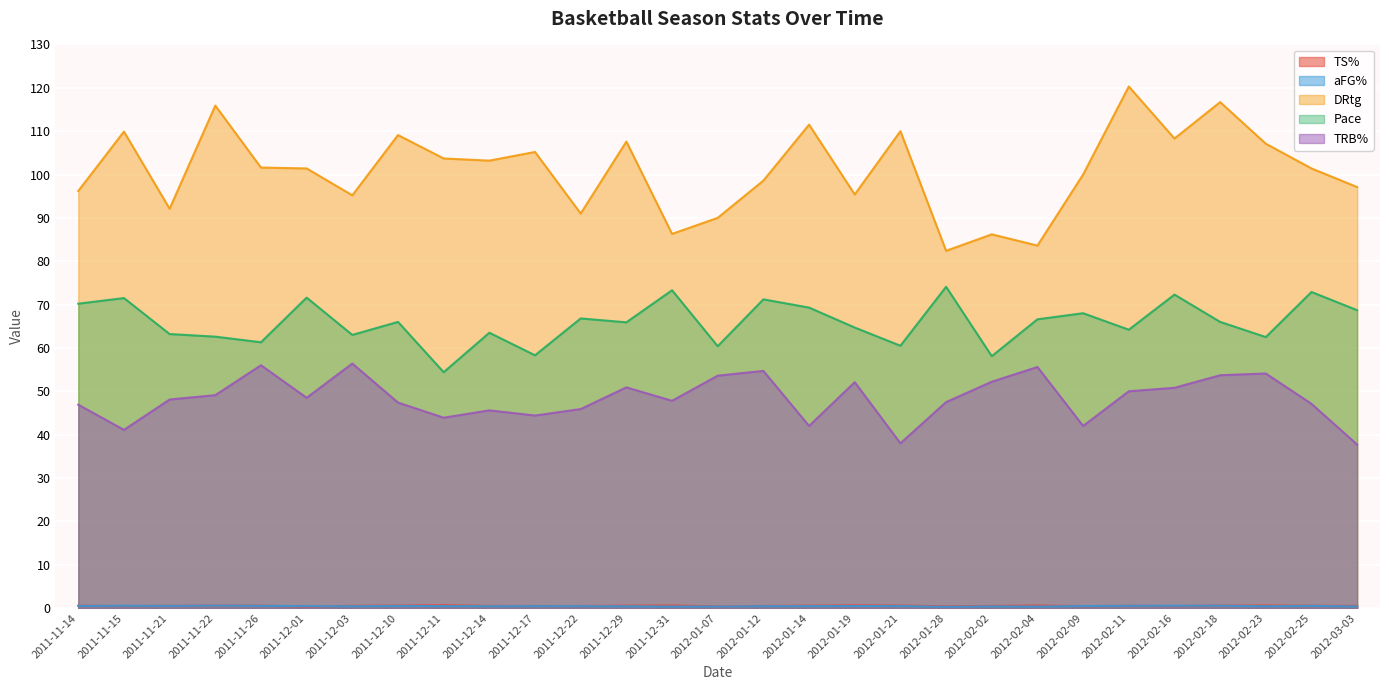

At which category is the sum across all series the highest?

2012-02-18